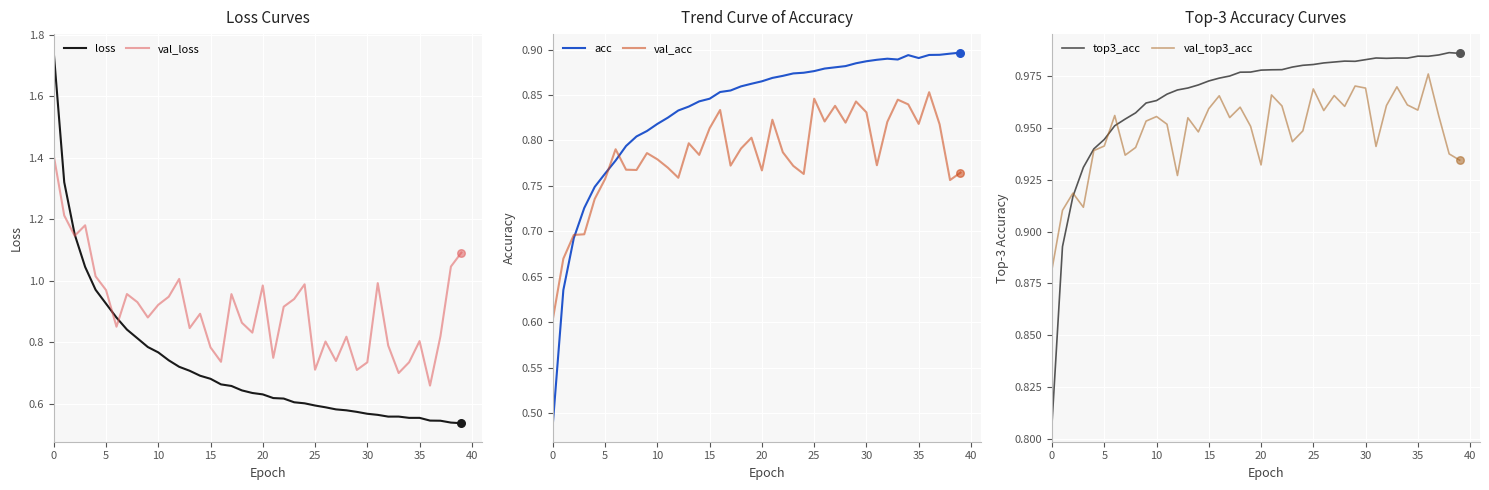

What are all the series names shown in the legend?

loss, val_loss, acc, val_acc, top3_acc, val_top3_acc